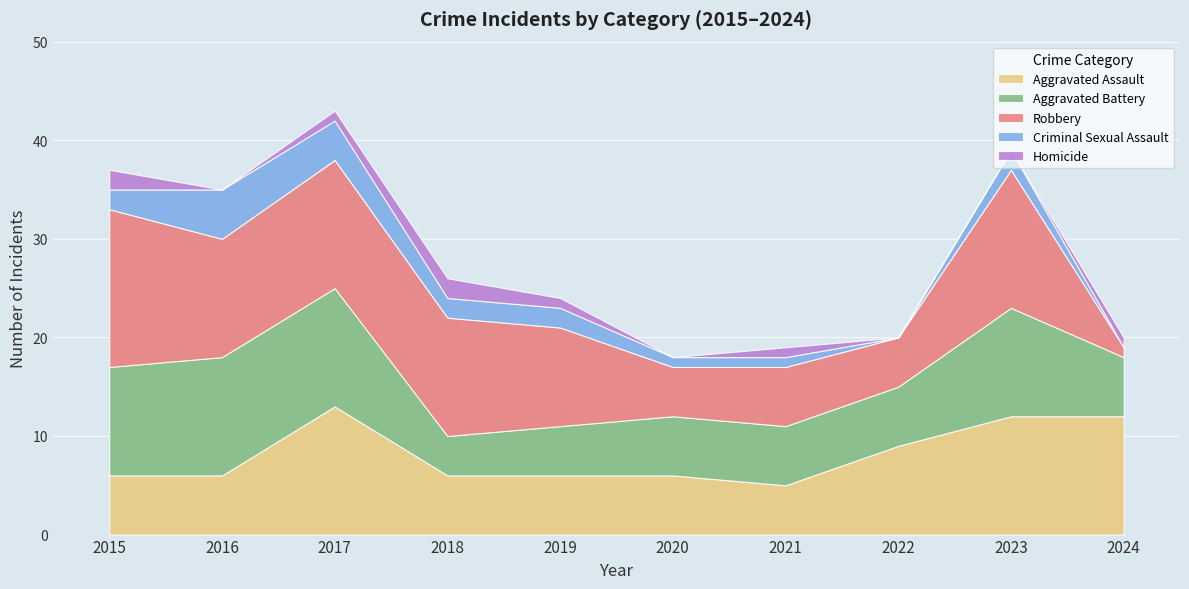

Where is the first local minimum for Homicide?

2016